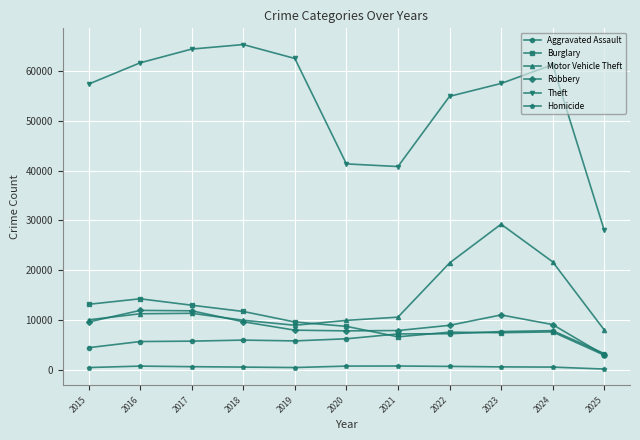

What is the value of the Theft point at the 1st from the left?

57352